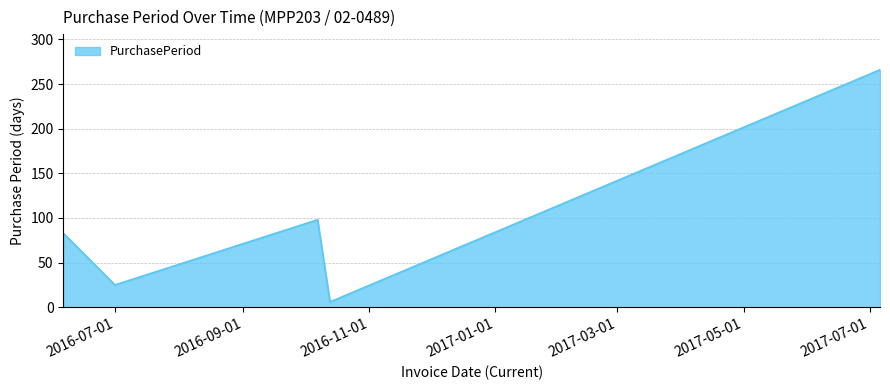

What is the maximum value shown in the chart?

266